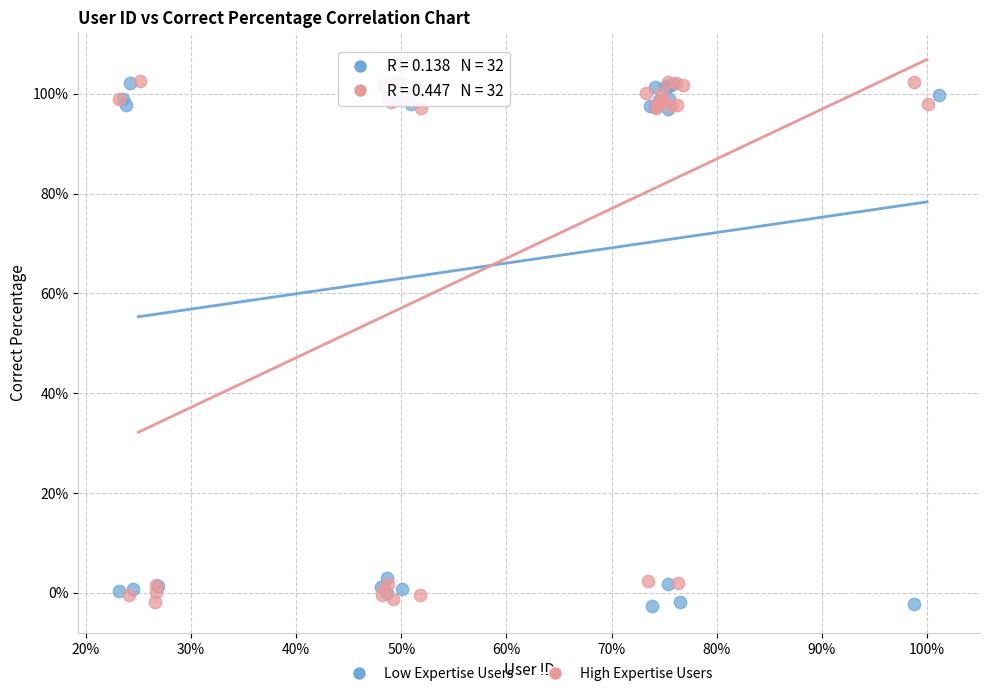

What are all the series names shown in the legend?

Low Expertise Users, High Expertise Users